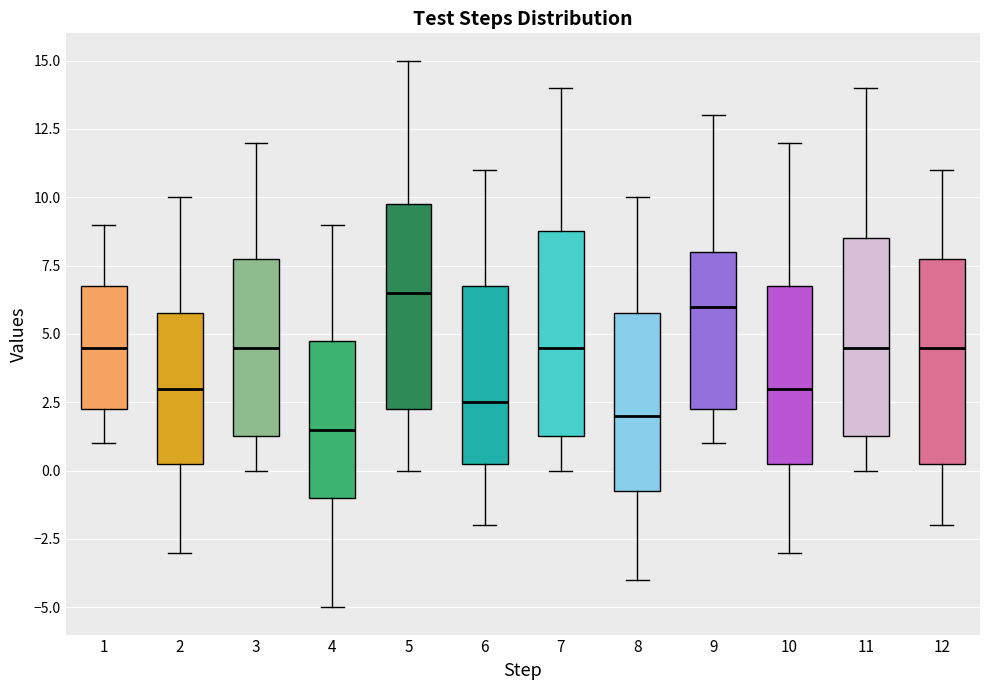

Which box's median line is the highest?

5